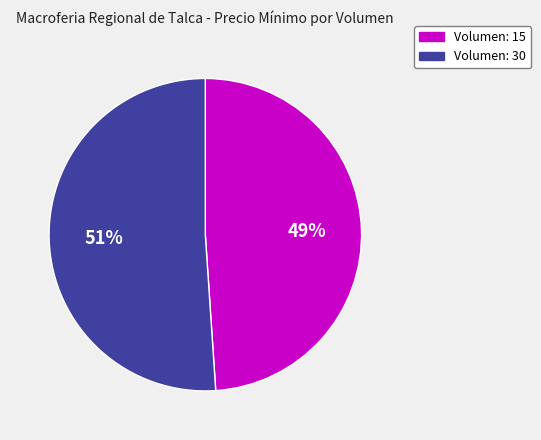

Which slice is the largest?

Volumen: 30